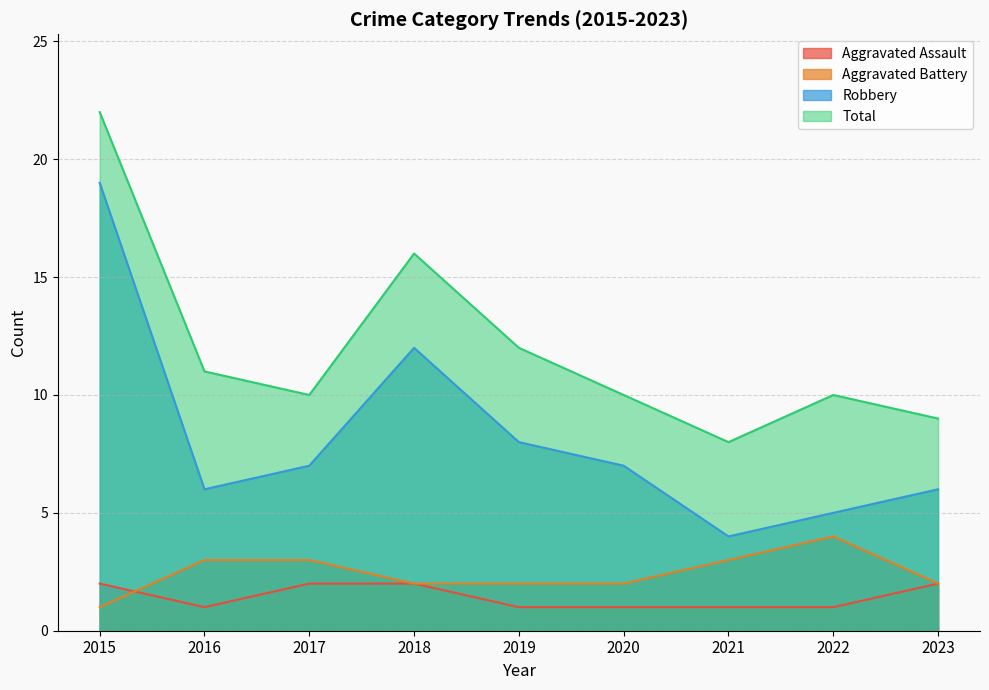

Count the Aggravated Battery values in the range 2 to 3.

7